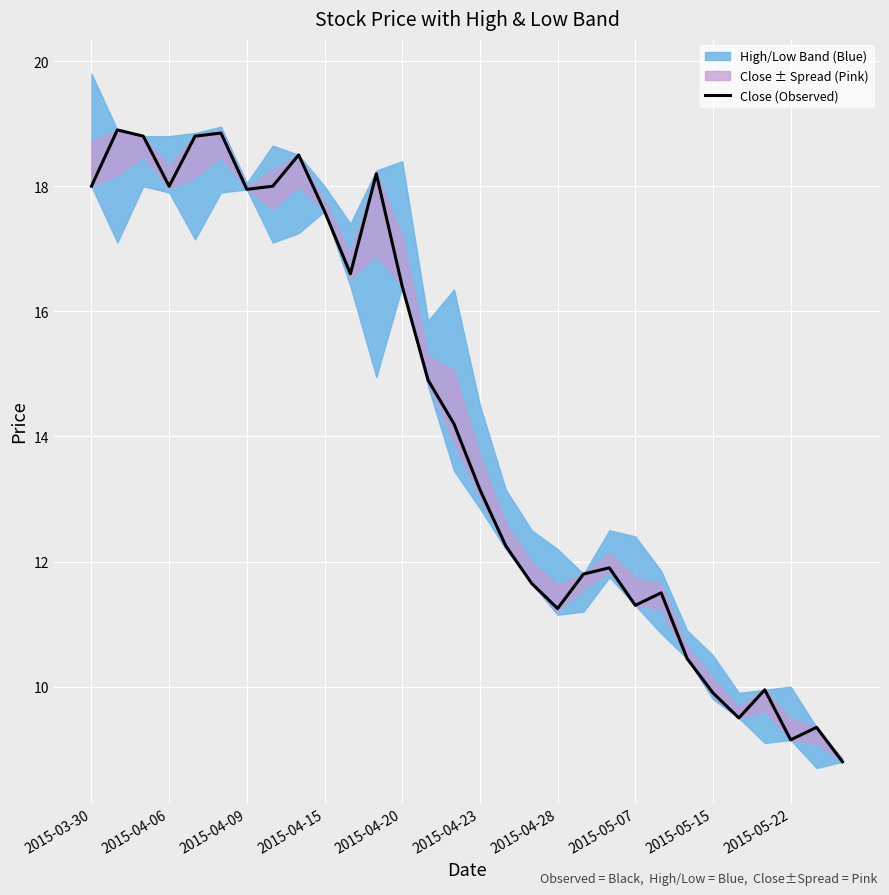

True or false: there are more than 2 points higher than both neighbors.

True